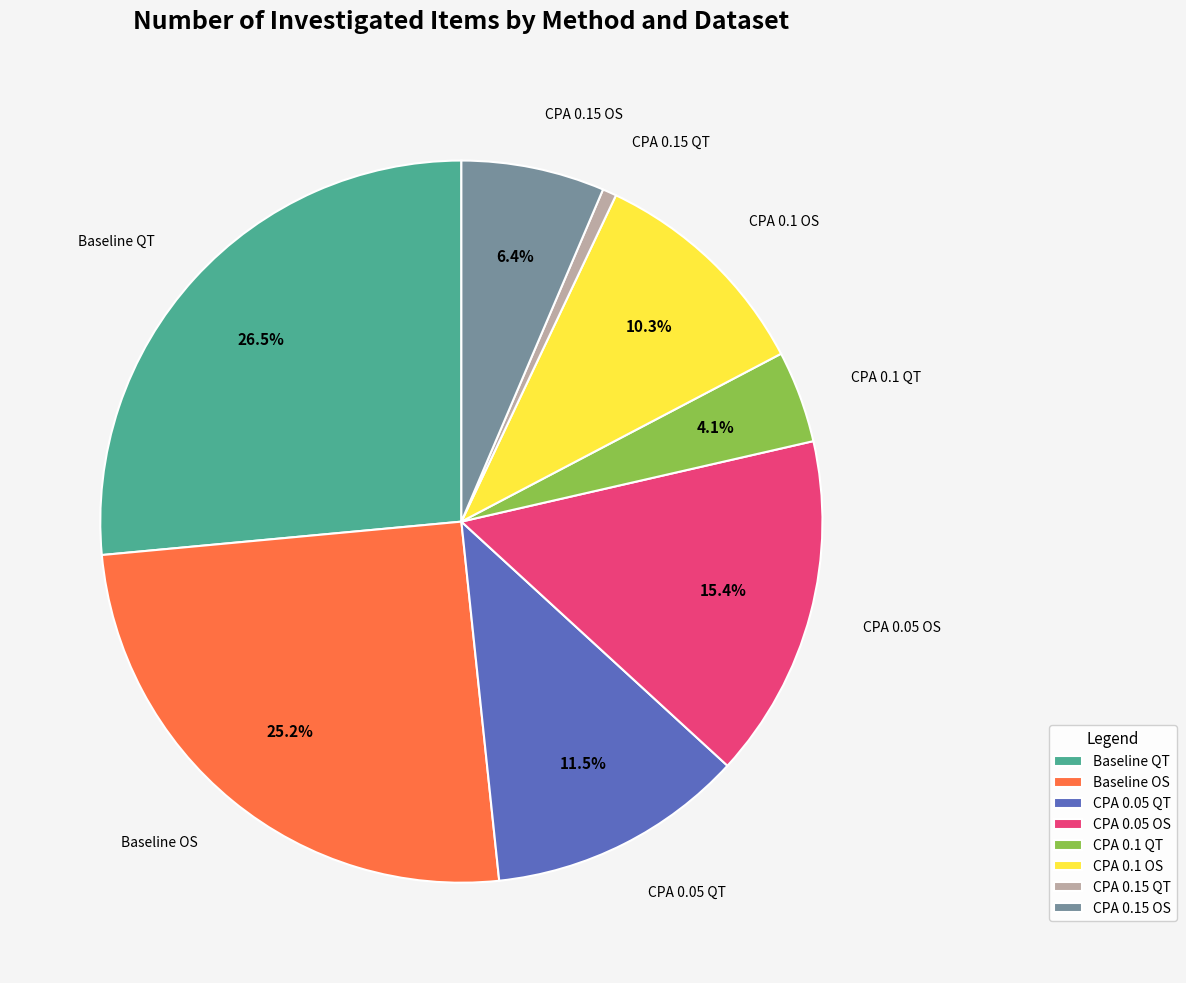

What percentage do Baseline QT and CPA 0.1 QT together represent?

30.6%